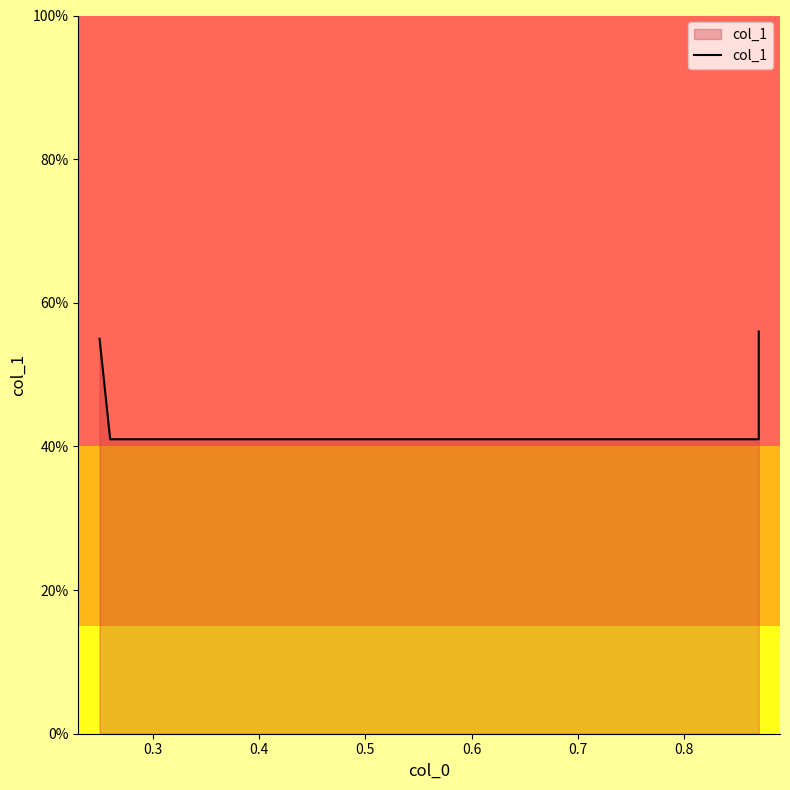

At which category does the chart reach its minimum across all series?

0.3